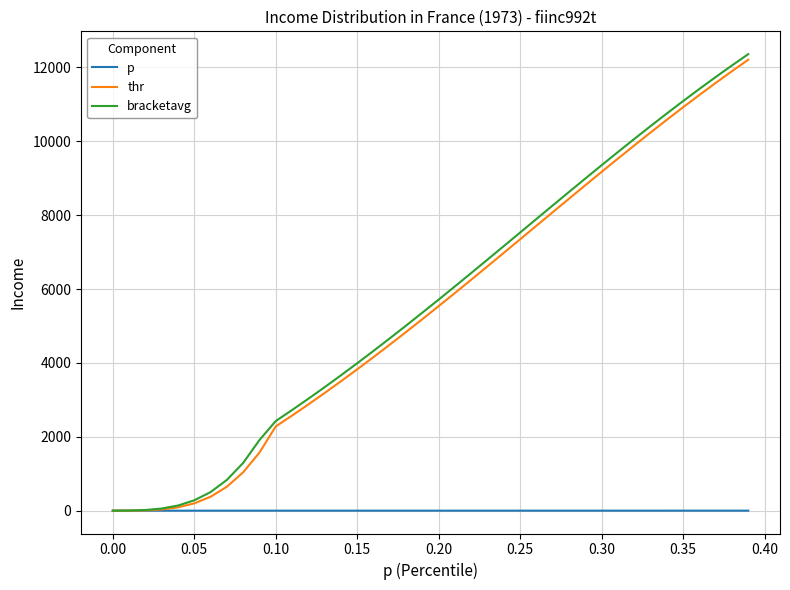

Which series has the widest spread of values?

bracketavg